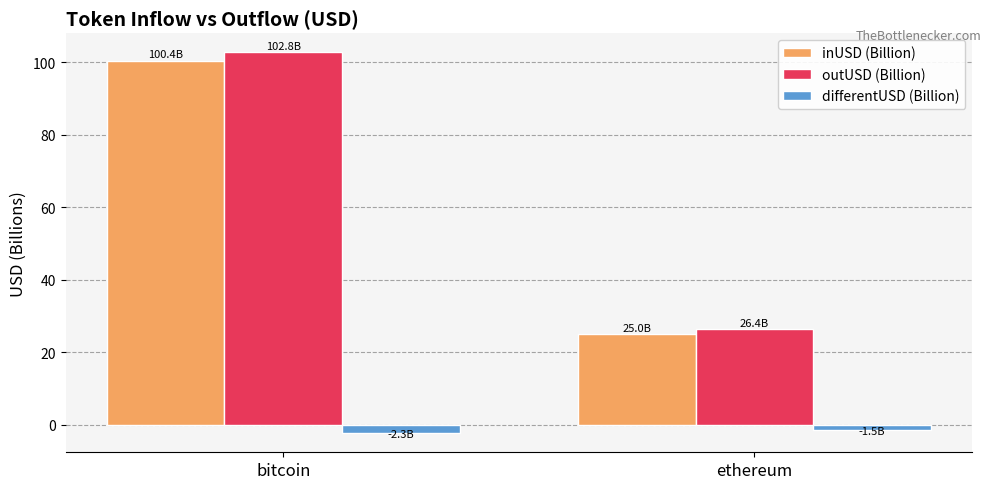

How many bars are there in total?

6